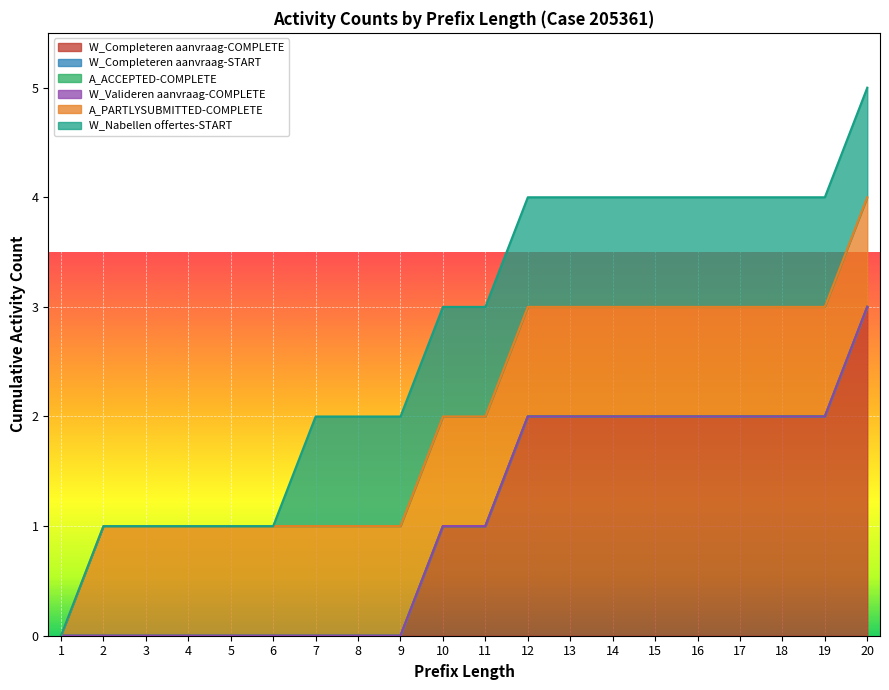

True or false: W_Nabellen offertes-START and A_PARTLYSUBMITTED-COMPLETE cross at least once.

False